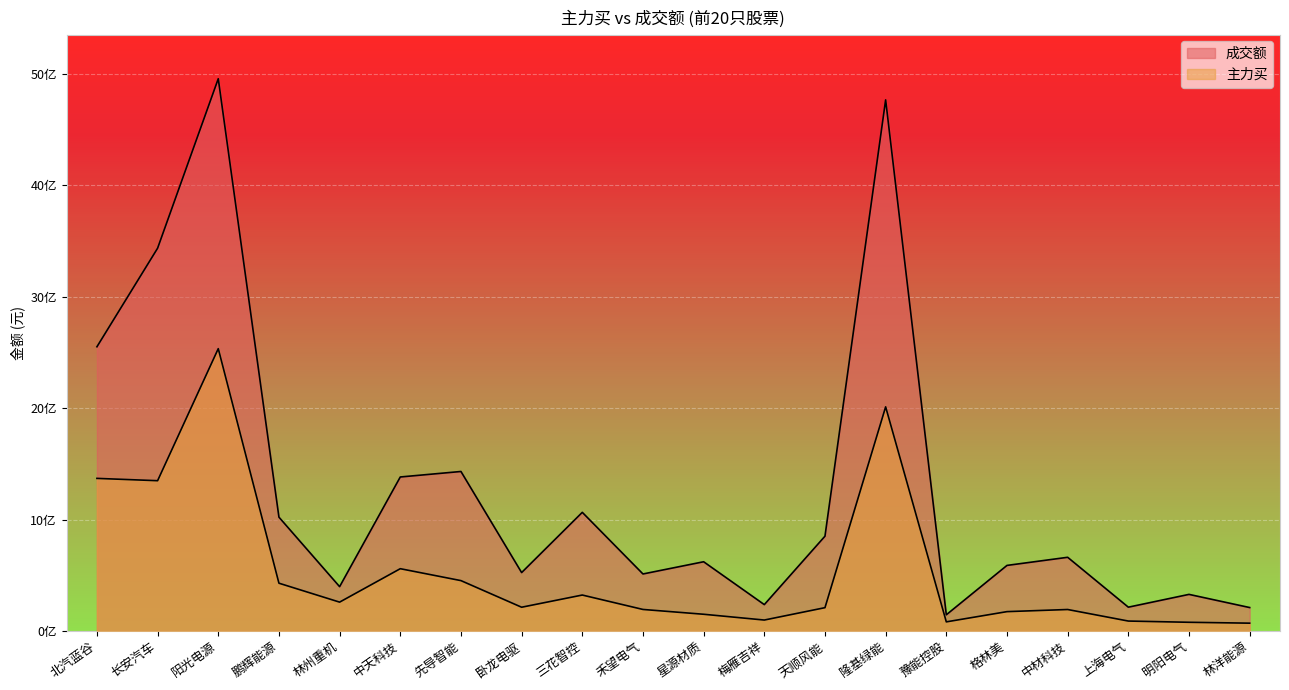

What is the total value across all series at 卧龙电驱?

736973754